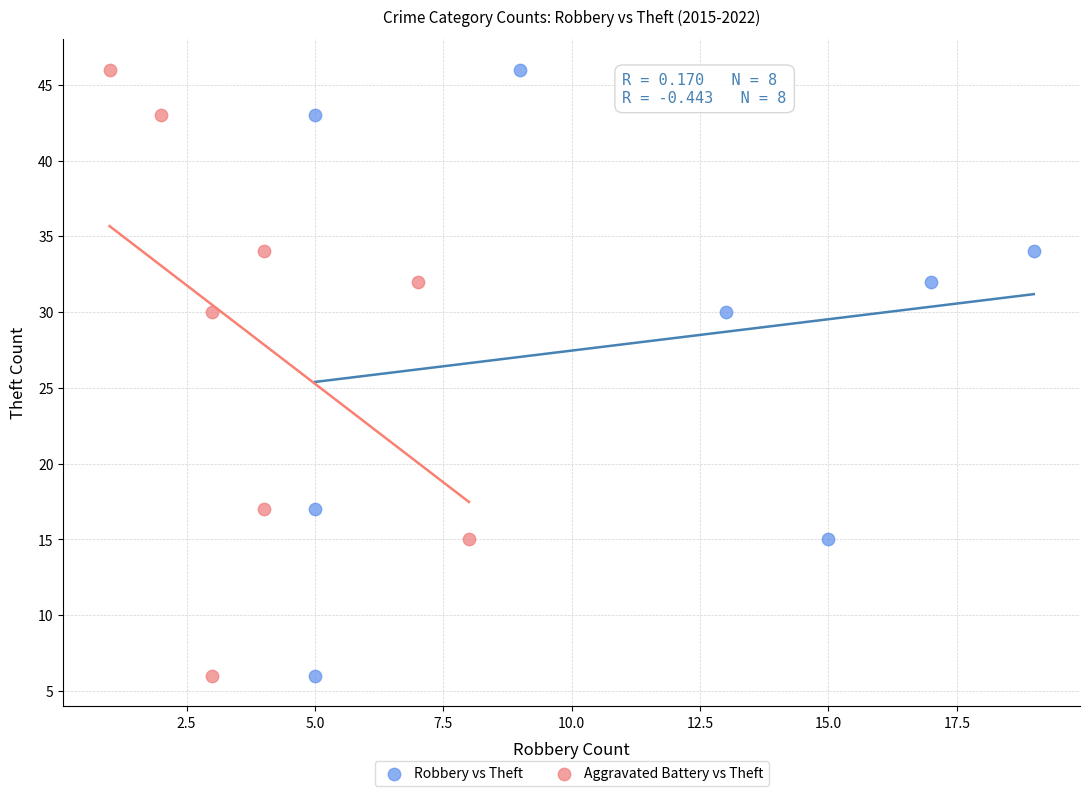

What are all the series names shown in the legend?

Robbery vs Theft, Aggravated Battery vs Theft